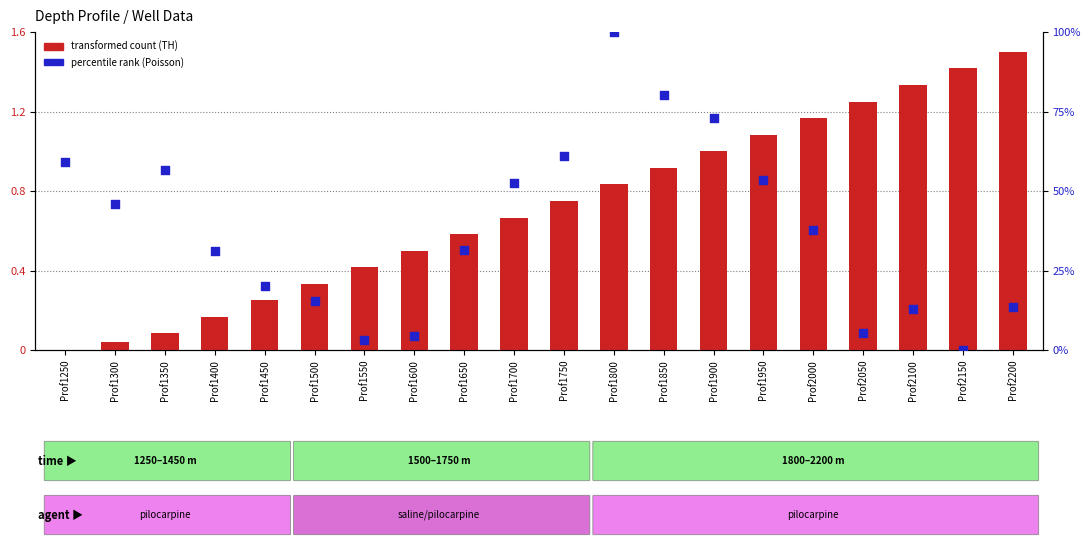

At how many categories does at least one series exceed 52?

8